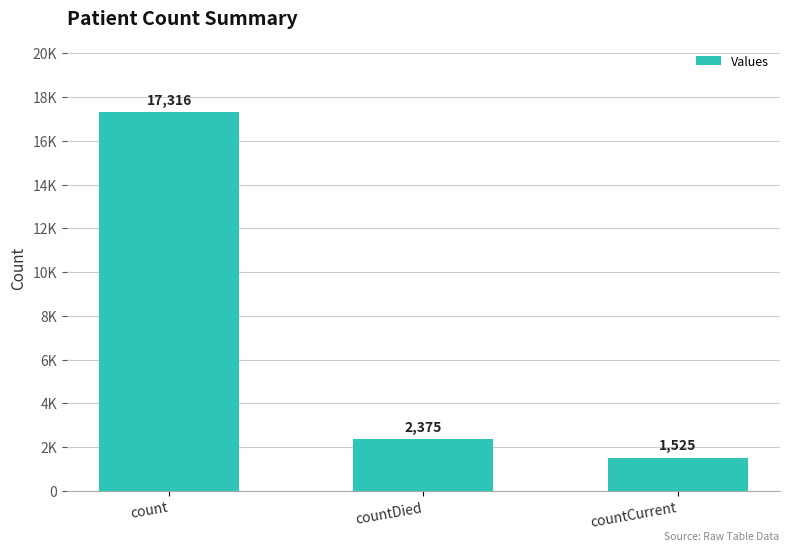

What is the average value?

7072